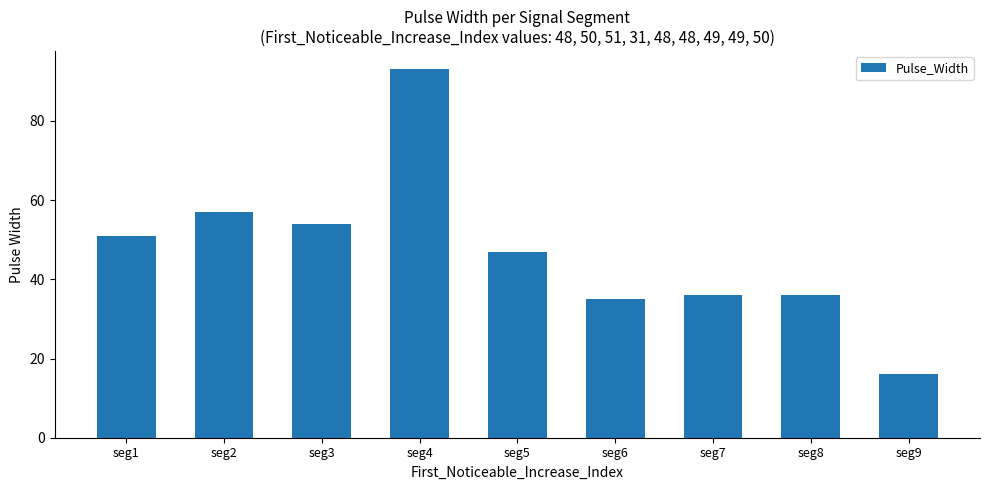

What is the value of the 2nd bar from the left?

57